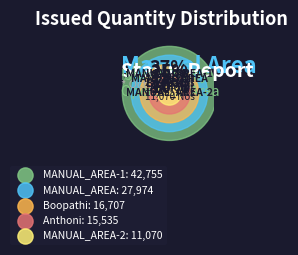

Combined, do Boopathi and MANUAL_AREA account for over 50%?

No